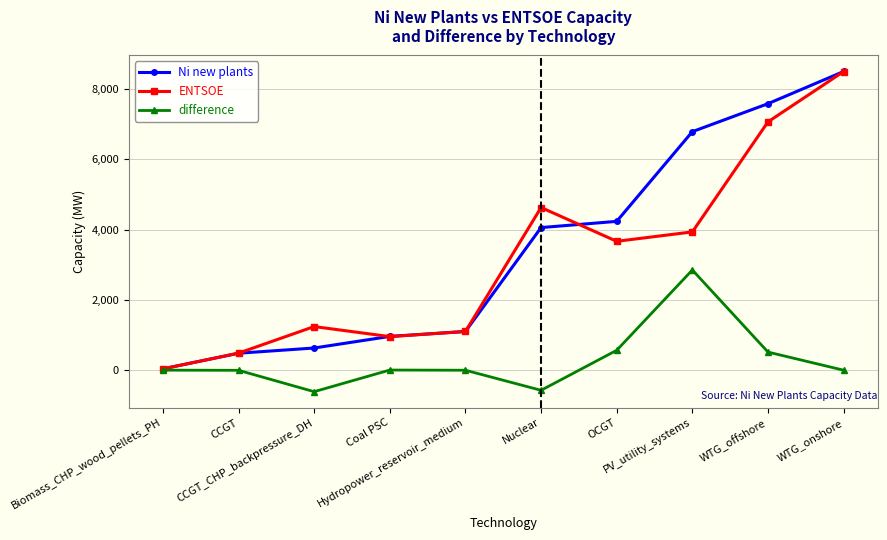

Count the number of data series in this chart.

3